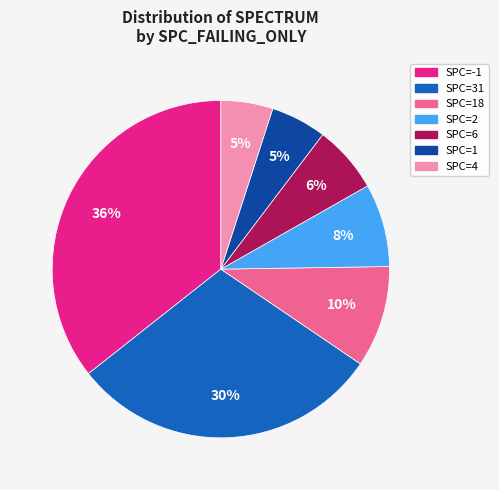

How many slices are in this pie chart?

7